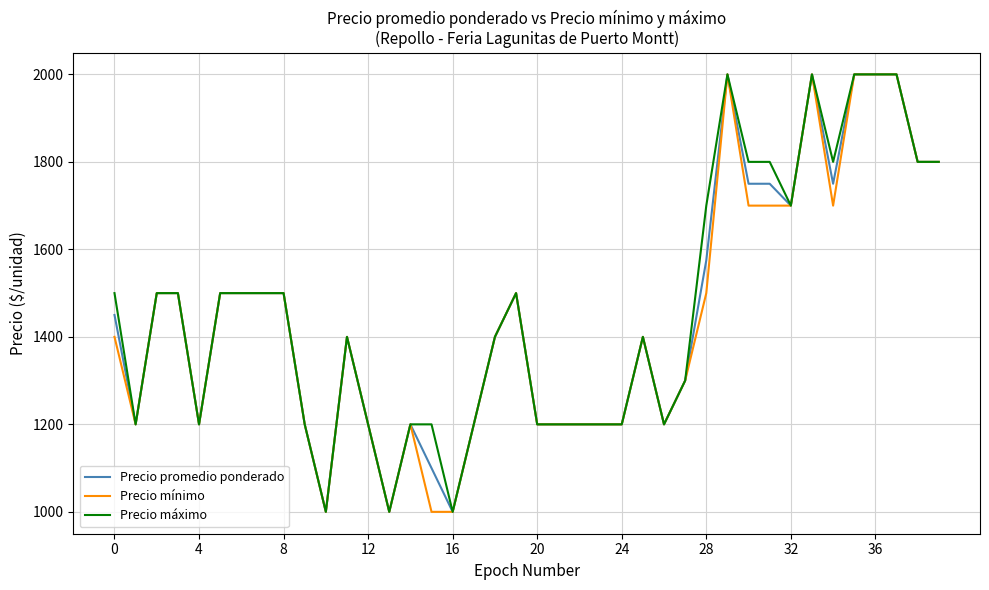

What is the highest value of the Precio máximo series?

2000